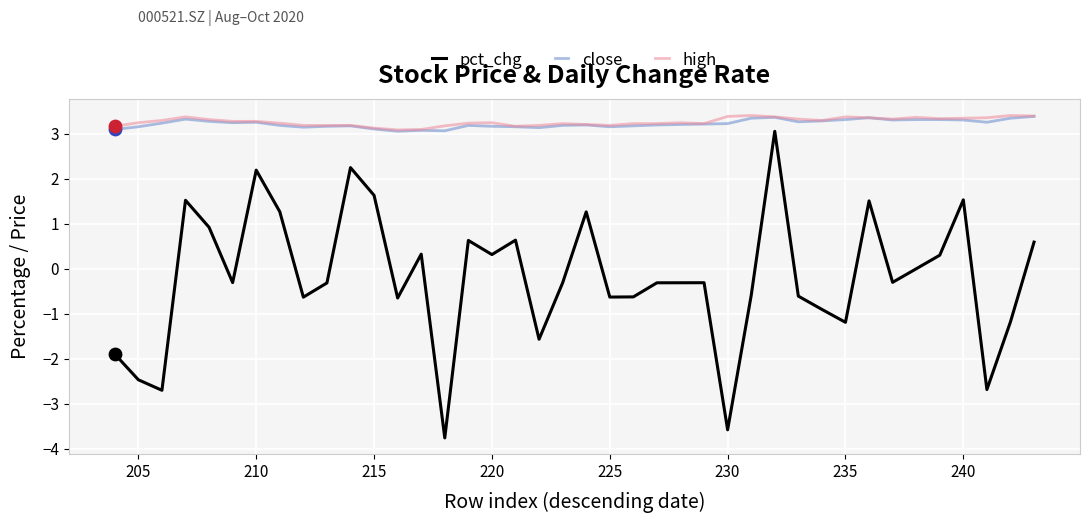

Which series reaches the minimum Y coordinate?

pct_chg